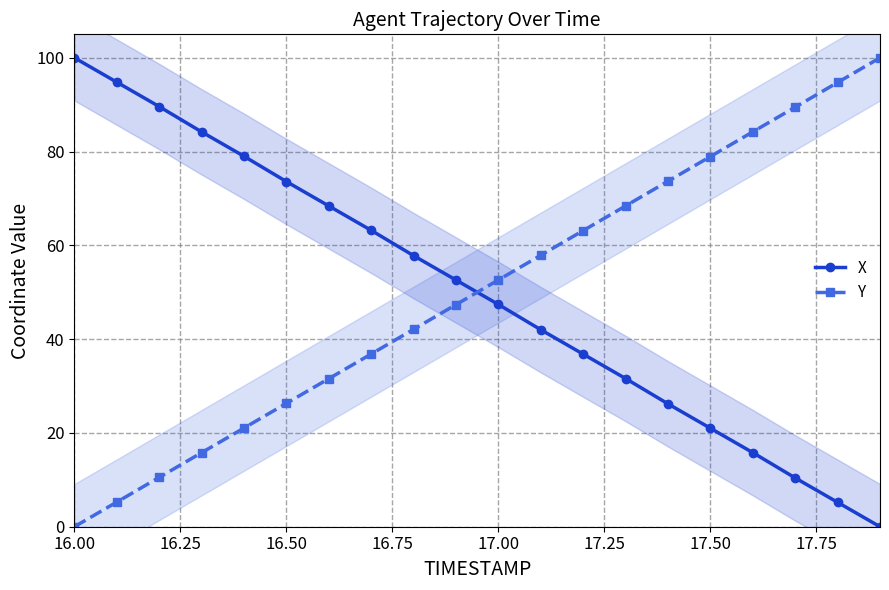

Count the number of data series in this chart.

2